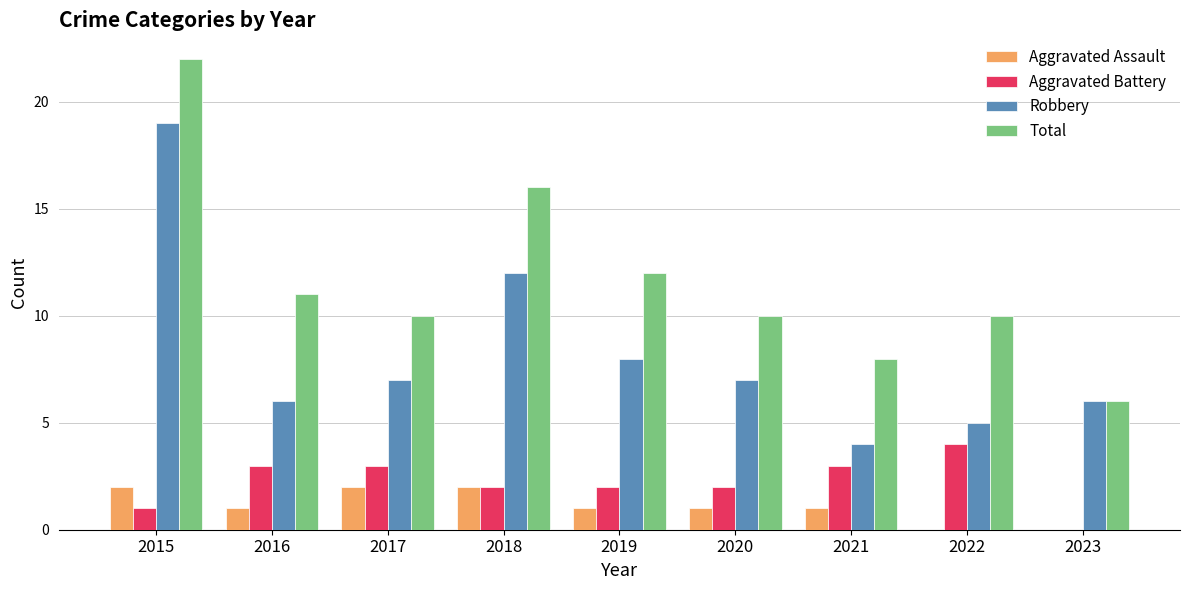

Which label corresponds to the largest value in the chart?

2015